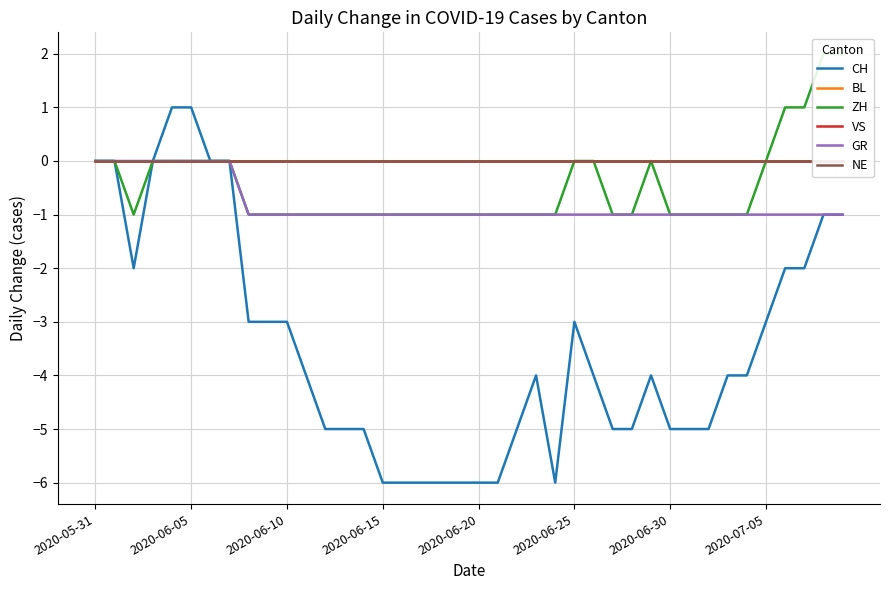

How many series are shown in this chart?

6